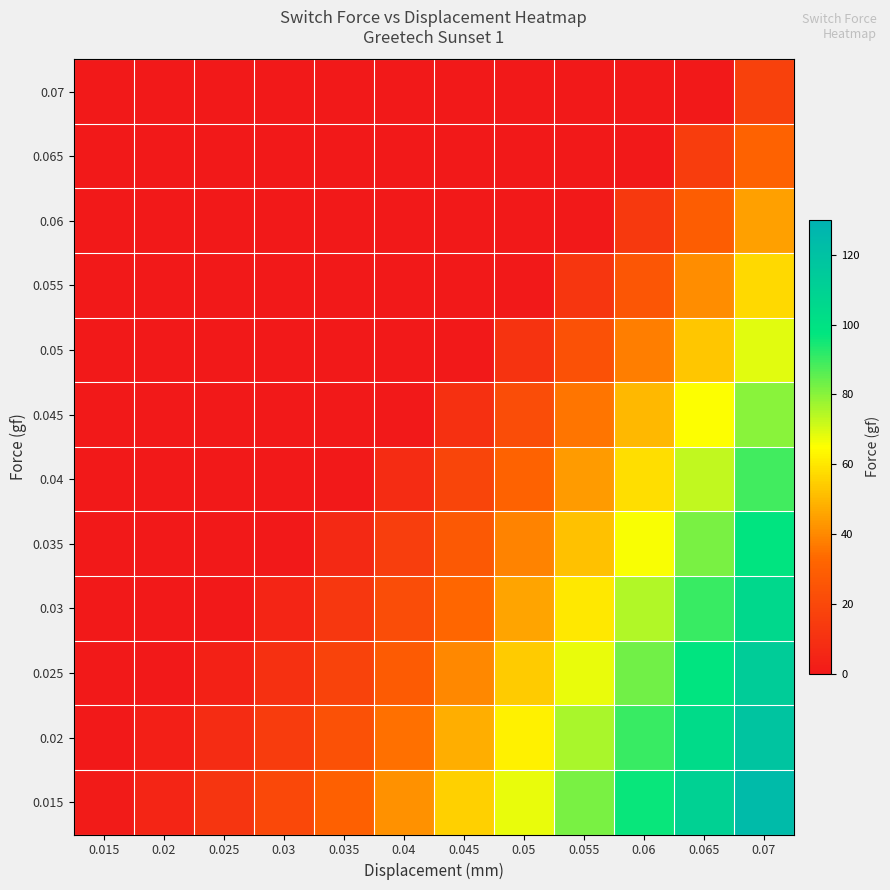

At how many categories does at least one series exceed 29?

8